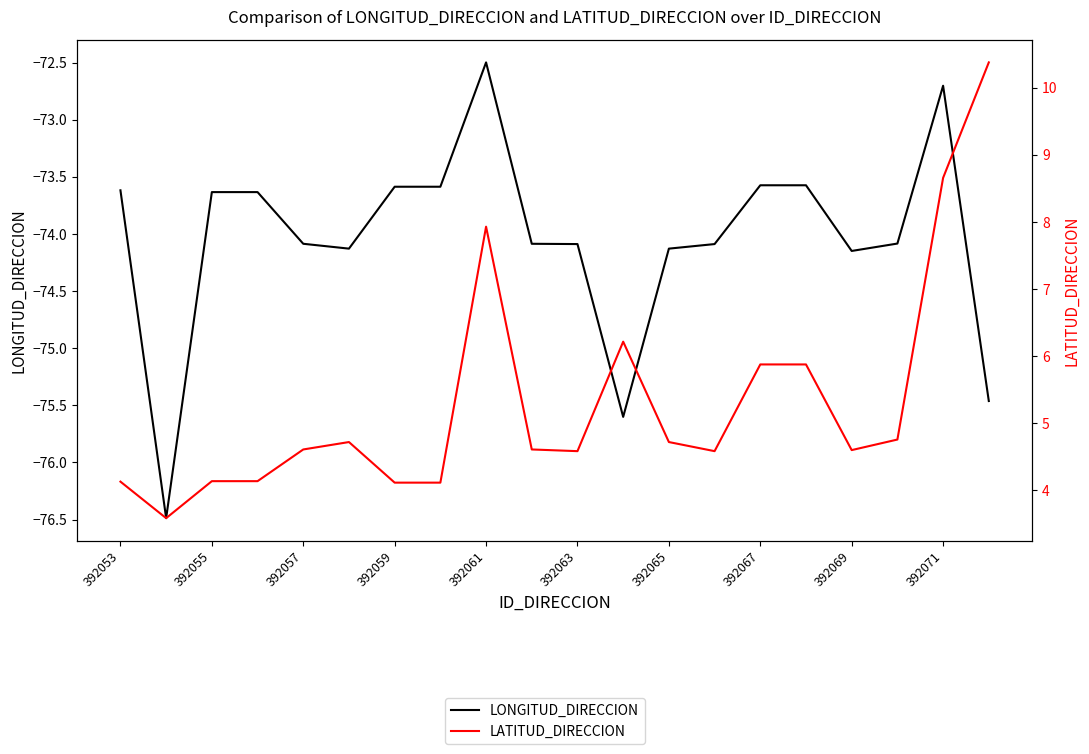

How many values in the LONGITUD_DIRECCION series are below -74?

11